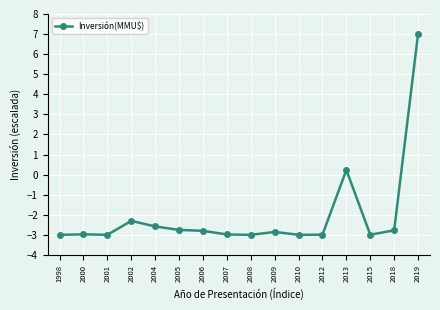

What is the value of the 6th point from the left?

-2.8